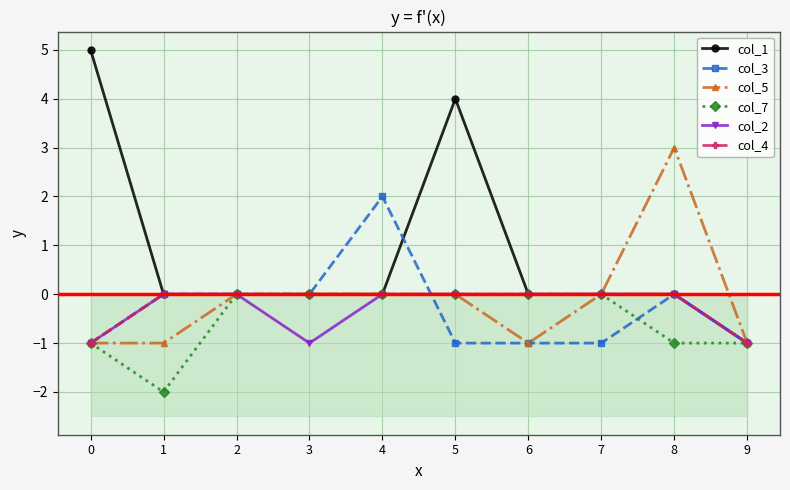

Reading left to right, what are all the values shown in this chart?

col_1: 5	0	0	0	0	4	0	0	0	-1
col_3: -1	0	0	0	2	-1	-1	-1	0	-1
col_5: -1	-1	0	0	0	0	-1	0	3	-1
col_7: -1	-2	0	0	0	0	0	0	-1	-1
col_2: -1	0	0	-1	0	0	0	0	0	-1
col_4: -1	0	0	0	0	0	0	0	0	-1